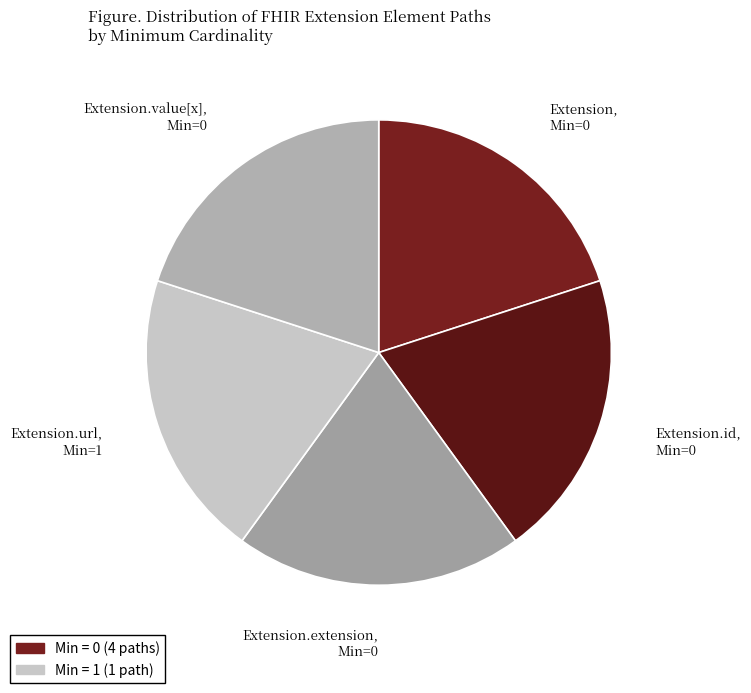

Combined, do Extension.extension, Min=0 and Extension.url, Min=1 account for over 50%?

No